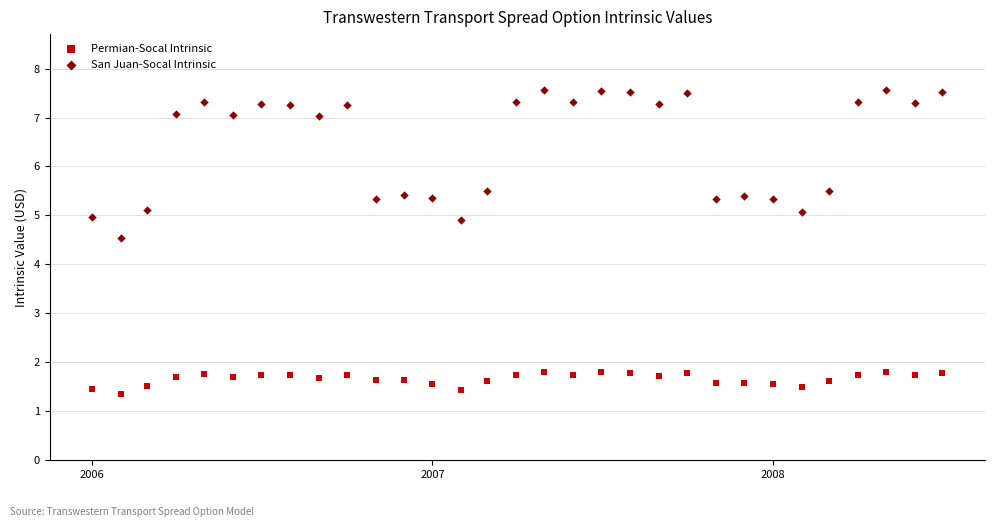

In the Permian-Socal Intrinsic series, what Y value is closest to 1?

1.3